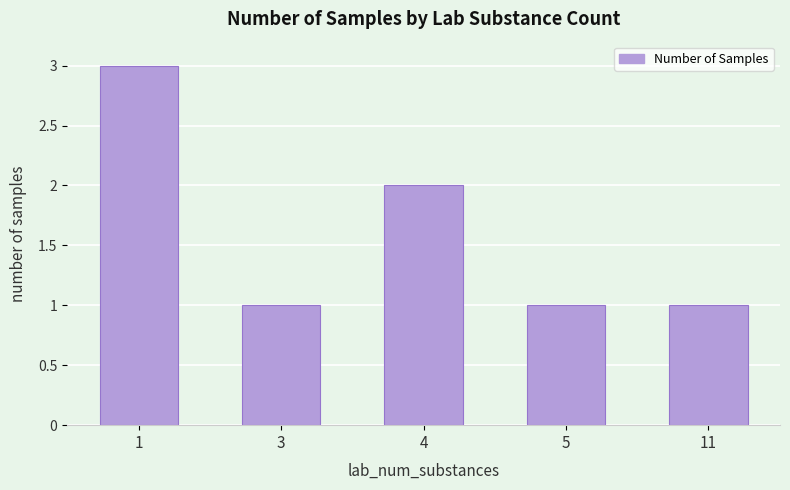

What is the ratio of the value at 11 to the value at 5?

1.0